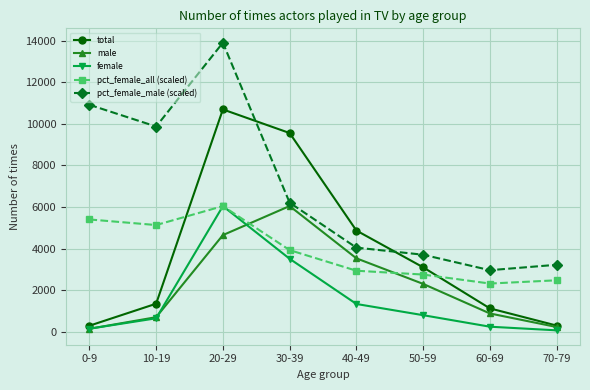

What are all the series names shown in the legend?

total, male, female, pct_female_all (scaled), pct_female_male (scaled)